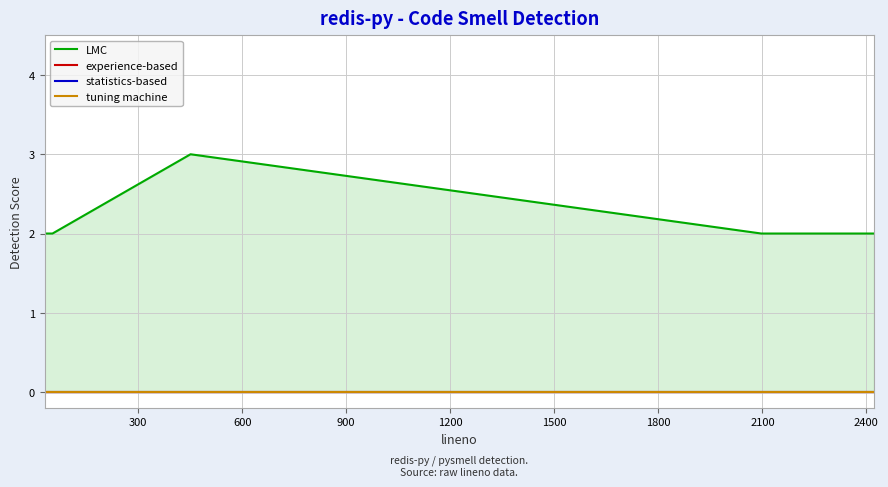

In LMC, how many points are higher than both neighbors (excluding endpoints)?

1